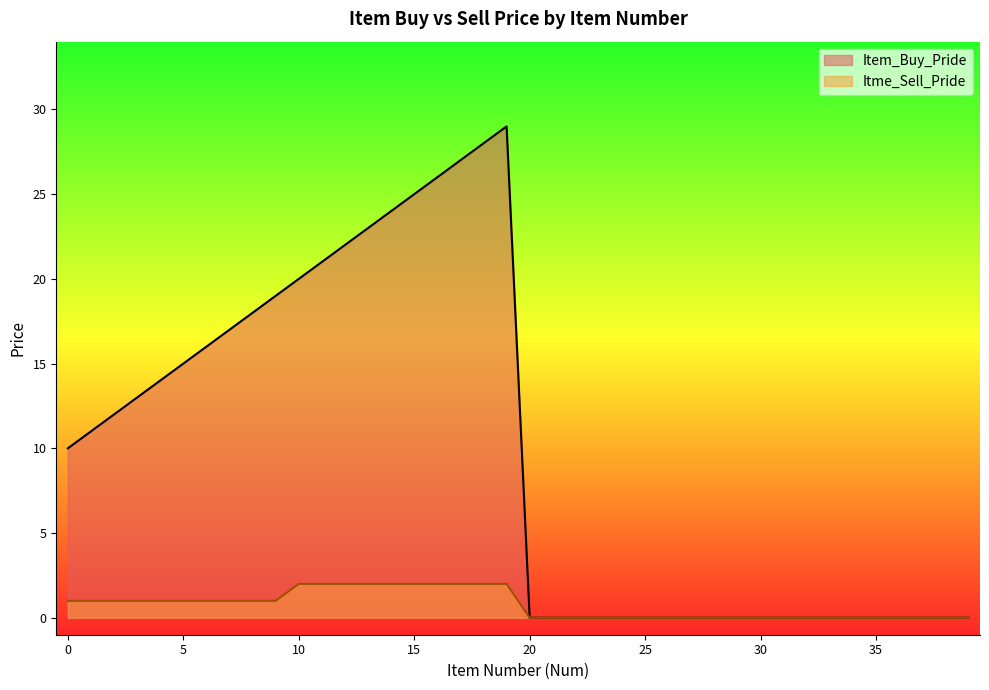

True or false: Item_Buy_Pride and Itme_Sell_Pride intersect in this chart.

False